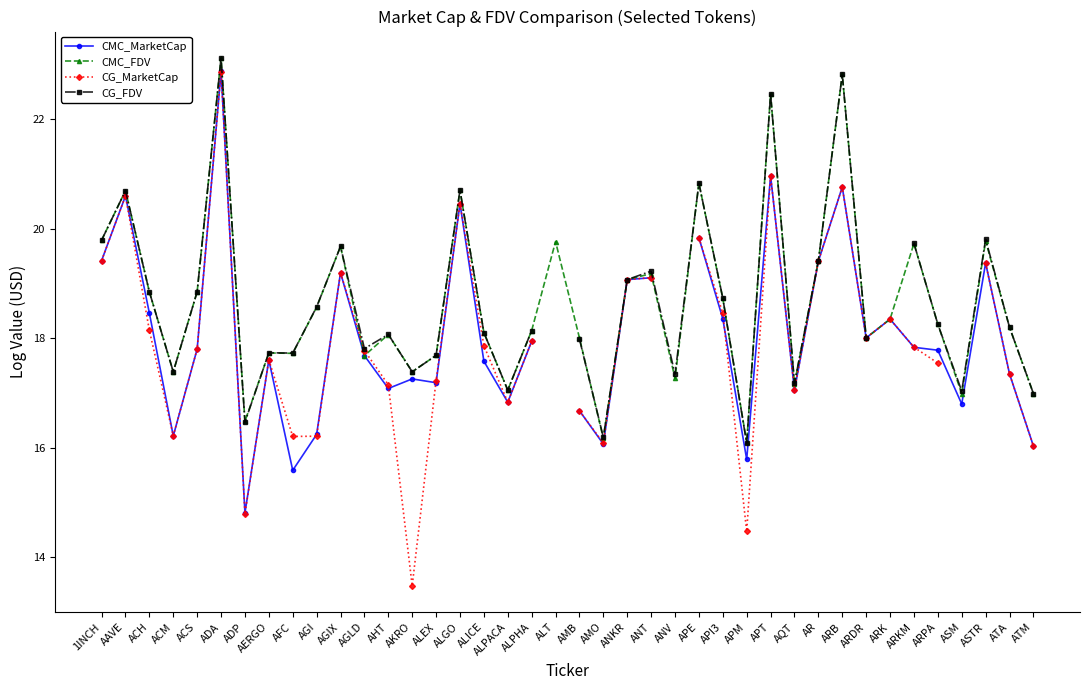

At how many categories does at least one series exceed 17?

36